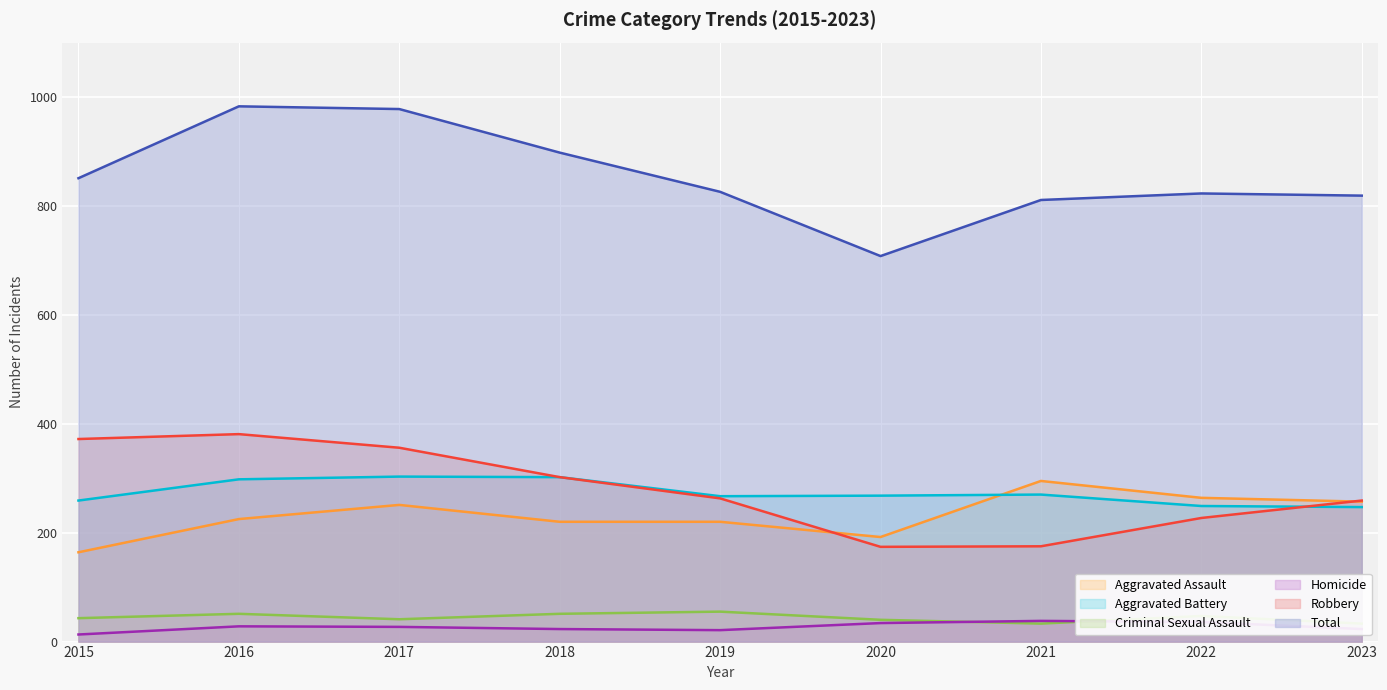

What is the smallest value displayed?

13